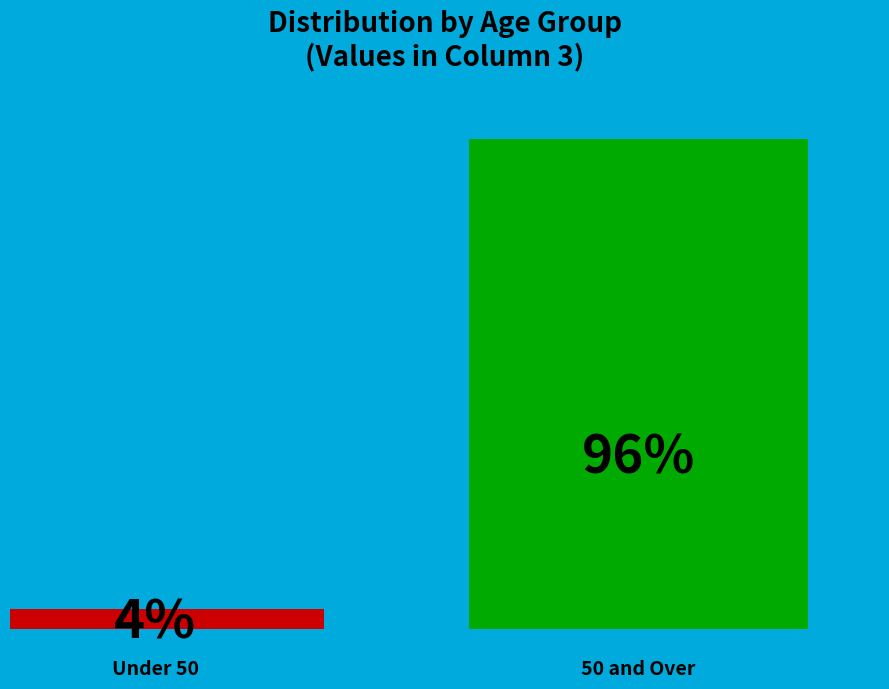

Are the bars grouped side by side (vs. stacked)?

Yes